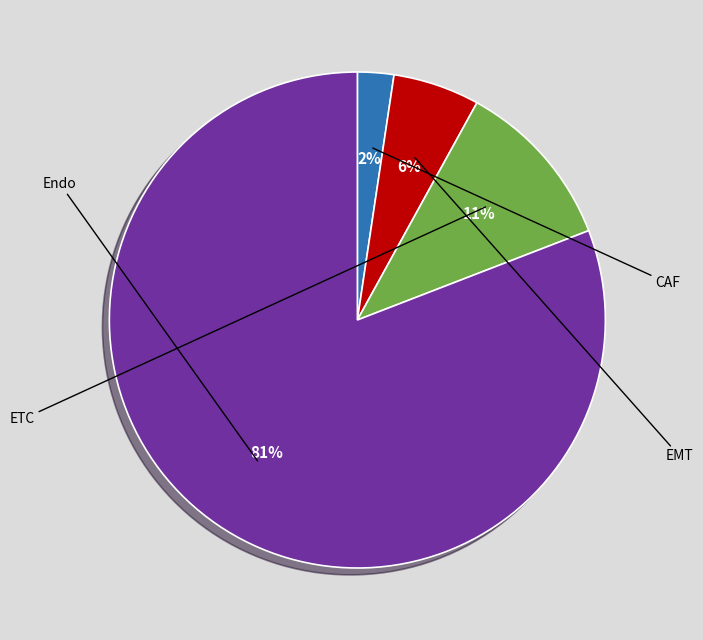

Which slice represents more than half of the pie?

Endo